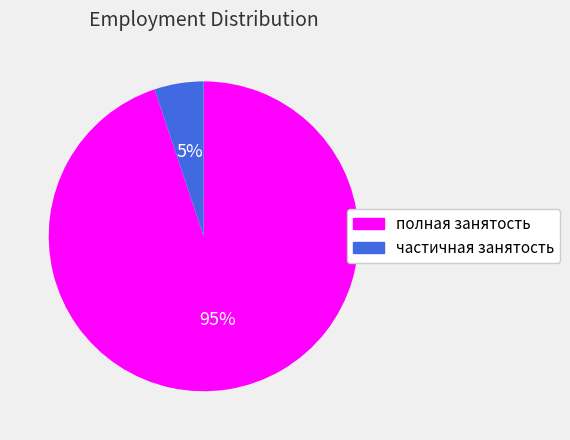

Between частичная занятость and полная занятость, which is larger?

полная занятость